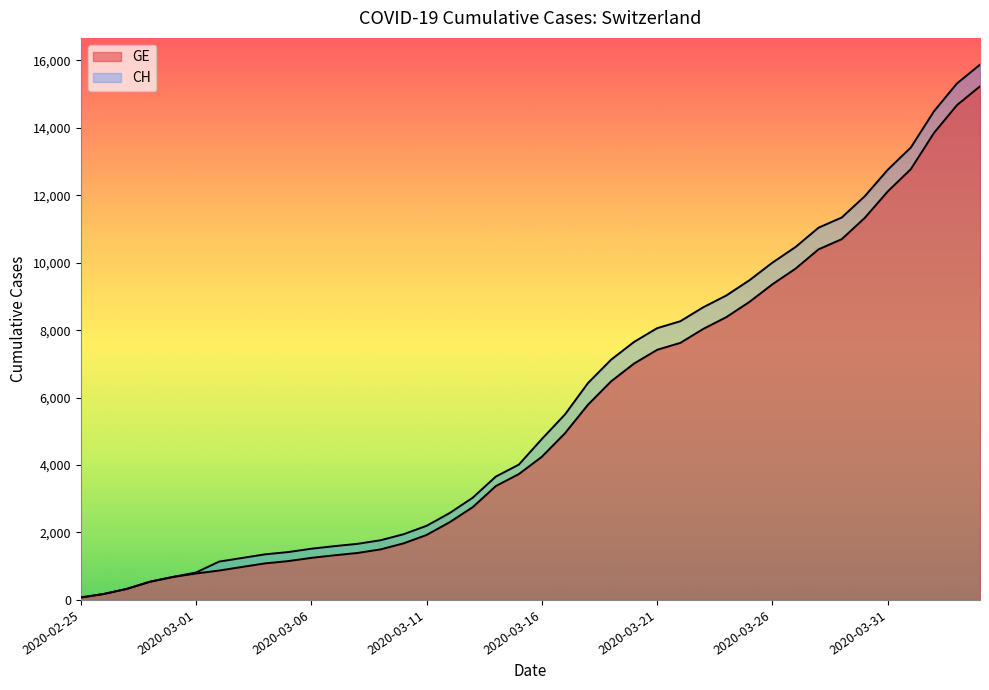

Which category has the lowest value in the CH series?

2020-02-25